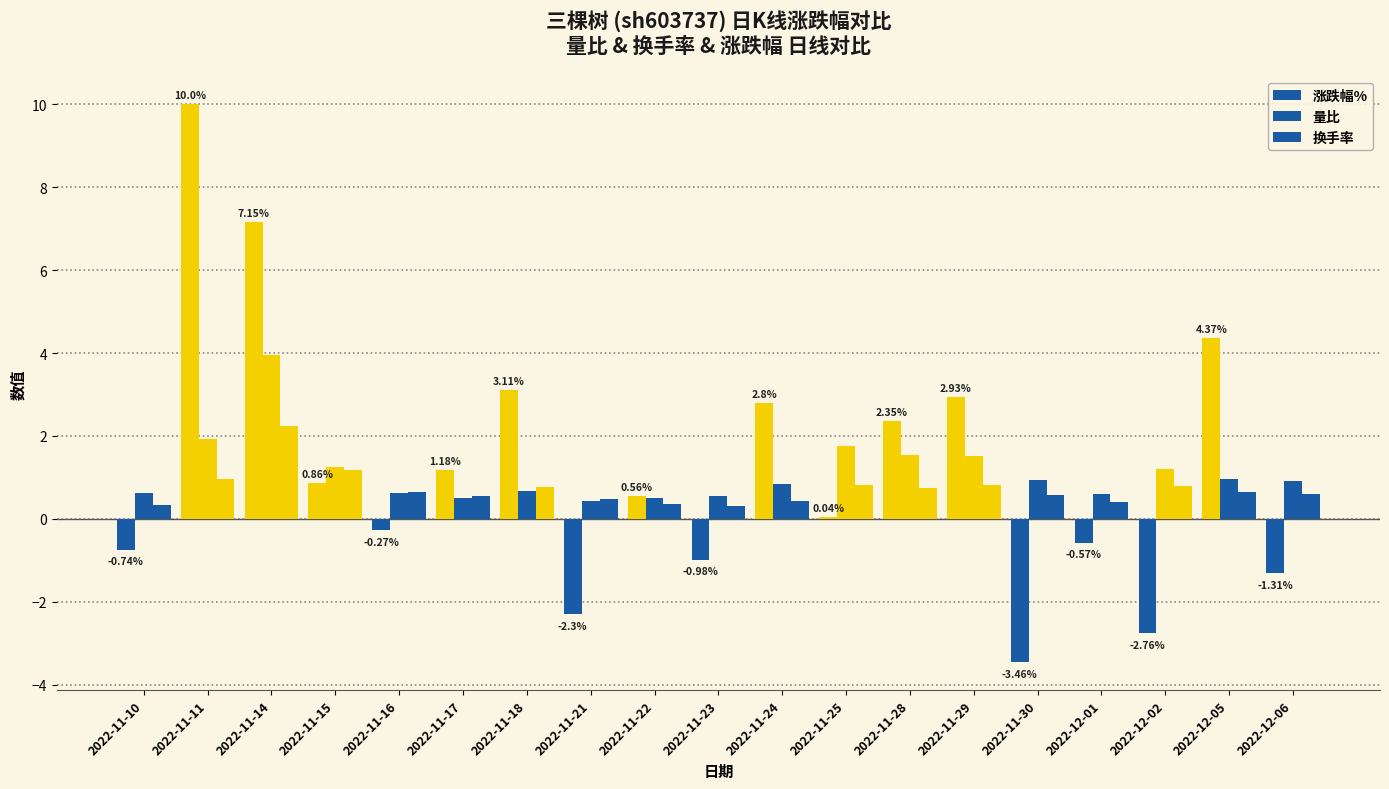

How many groups of bars are there?

19